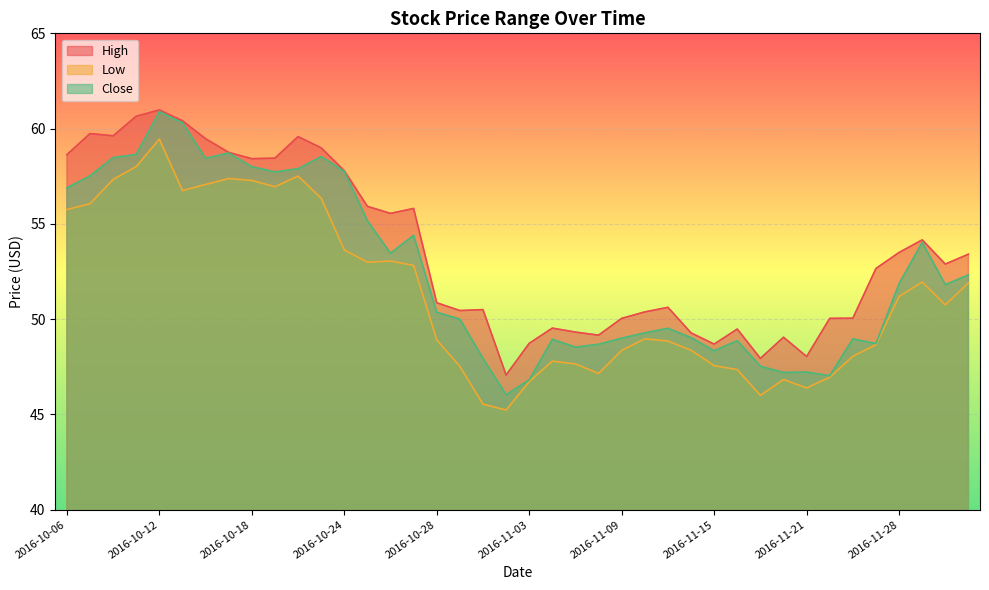

What are all the series names shown in the legend?

High, Low, Close